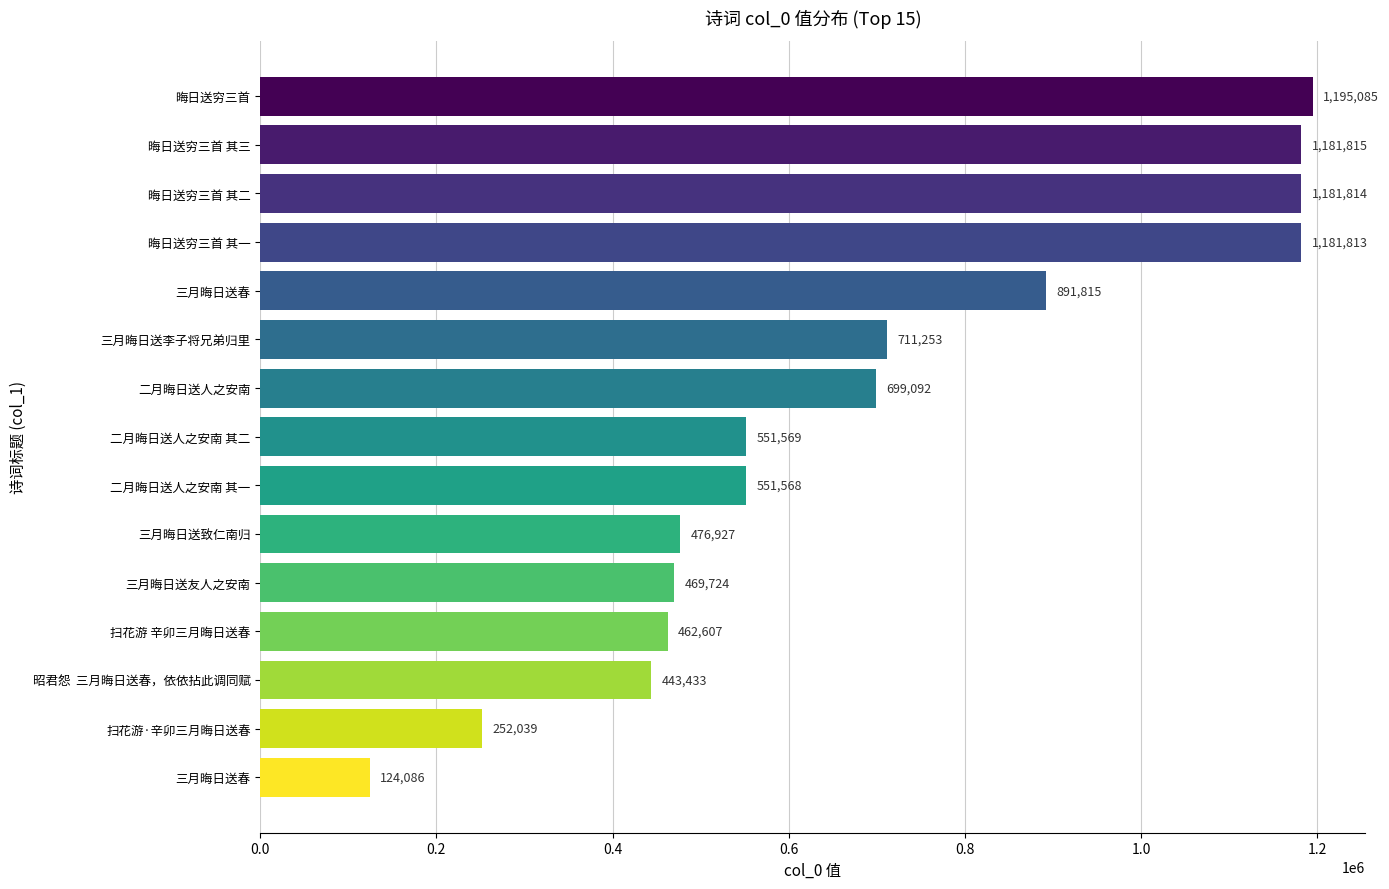

How many values are below 551569?

7